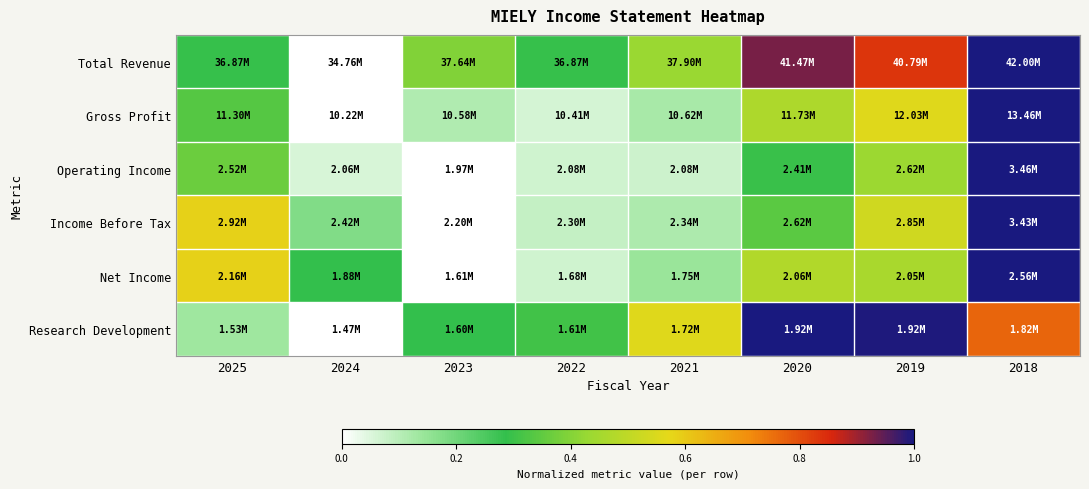

Reading left to right, transcribe all the data shown in this chart.

Total Revenue: 2025=0.3	2024=0.0	2023=0.4	2022=0.3	2021=0.4	2020=0.9	2019=0.8	2018=1.0
Gross Profit: 2025=0.3	2024=0.0	2023=0.1	2022=0.1	2021=0.1	2020=0.5	2019=0.6	2018=1.0
Operating Income: 2025=0.4	2024=0.1	2023=0.0	2022=0.1	2021=0.1	2020=0.3	2019=0.4	2018=1.0
Income Before Tax: 2025=0.6	2024=0.2	2023=0.0	2022=0.1	2021=0.1	2020=0.3	2019=0.5	2018=1.0
Net Income: 2025=0.6	2024=0.3	2023=0.0	2022=0.1	2021=0.1	2020=0.5	2019=0.5	2018=1.0
Research Development: 2025=0.1	2024=0.0	2023=0.3	2022=0.3	2021=0.6	2020=1.0	2019=1.0	2018=0.8